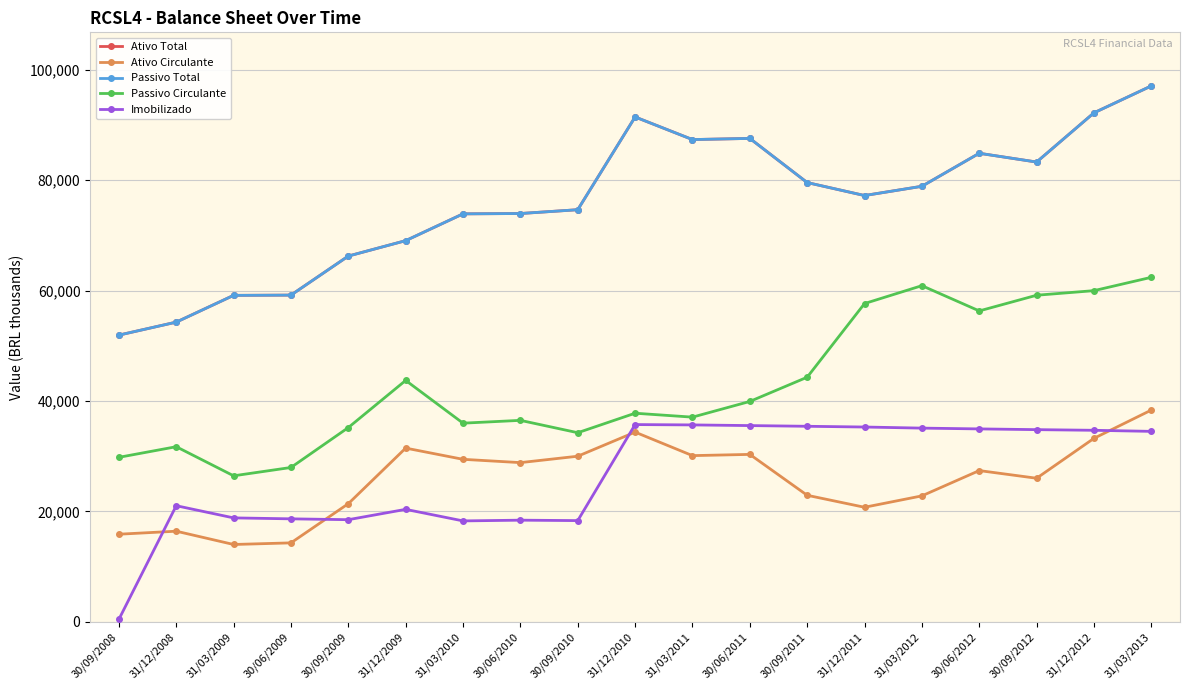

At 31/12/2011, list the series in order from smallest to largest.

Ativo Circulante, Imobilizado, Passivo Circulante, Ativo Total, Passivo Total